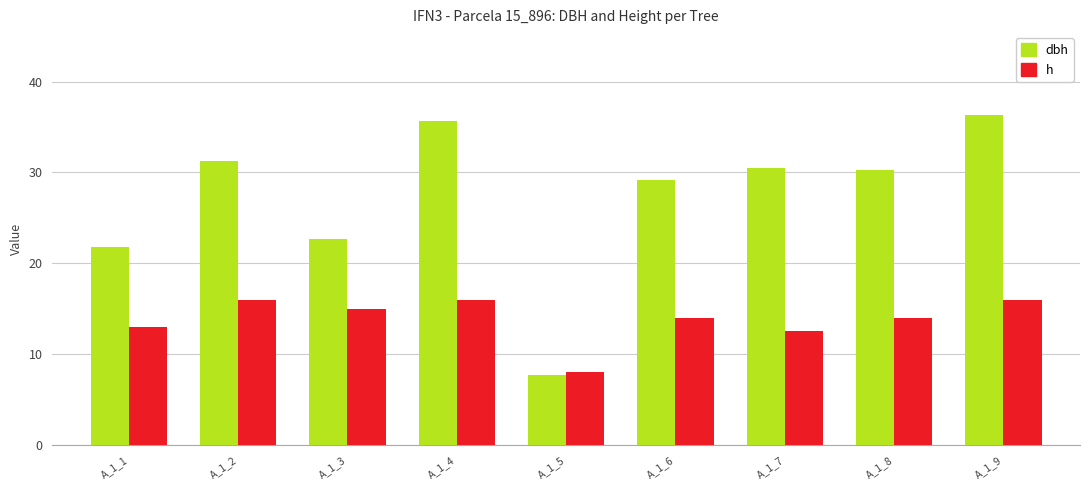

What is the smallest value displayed?

7.7